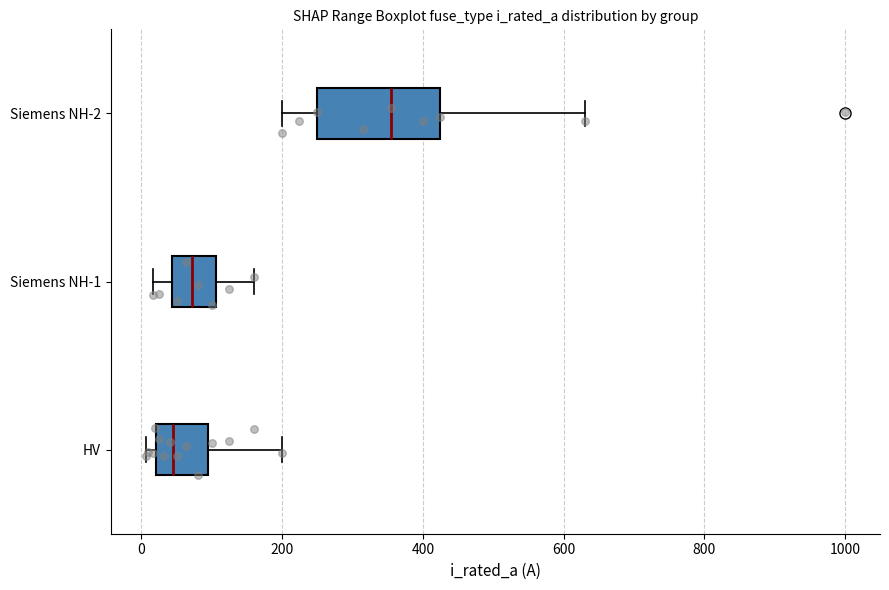

Comparing the boxes themselves (not the whiskers), which one is the widest?

Siemens NH-2